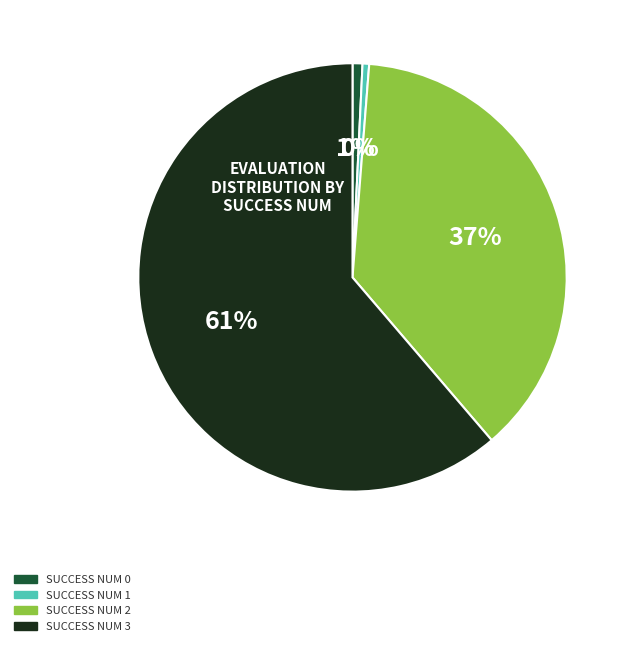

Is there any slice that represents more than half of the pie?

Yes